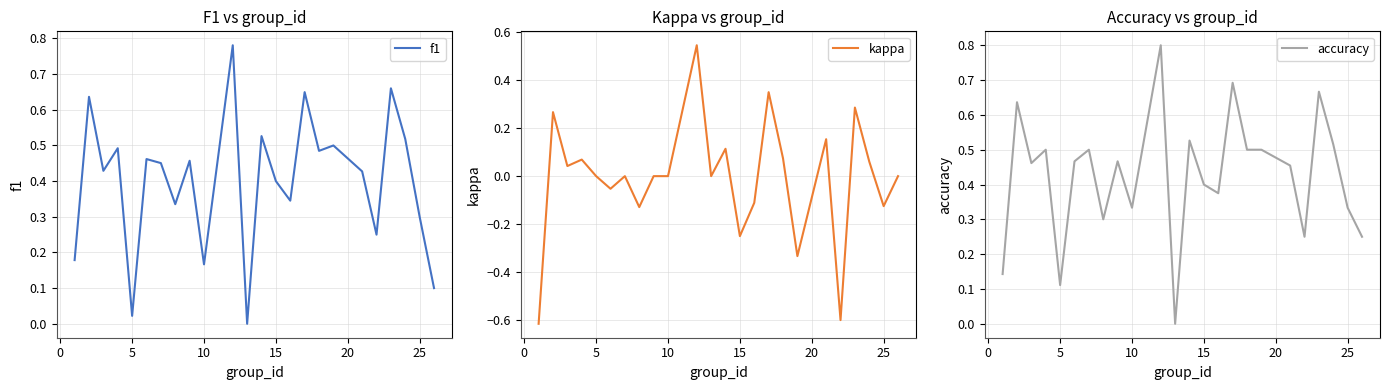

What is the sum of all accuracy values?

10.2